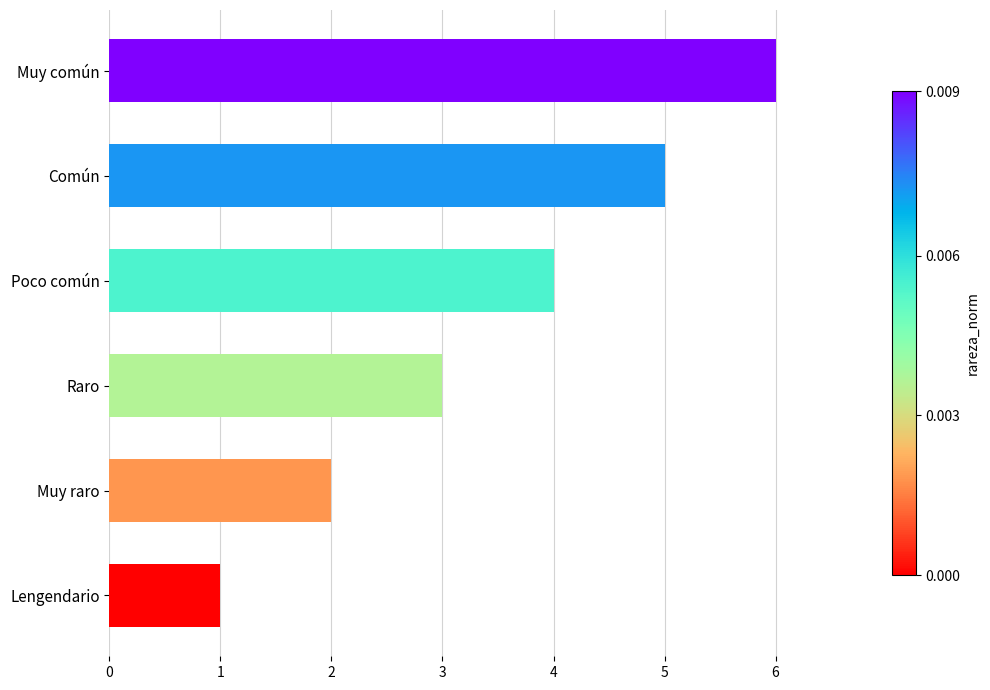

Is it true that the value at Muy raro is 2?

True